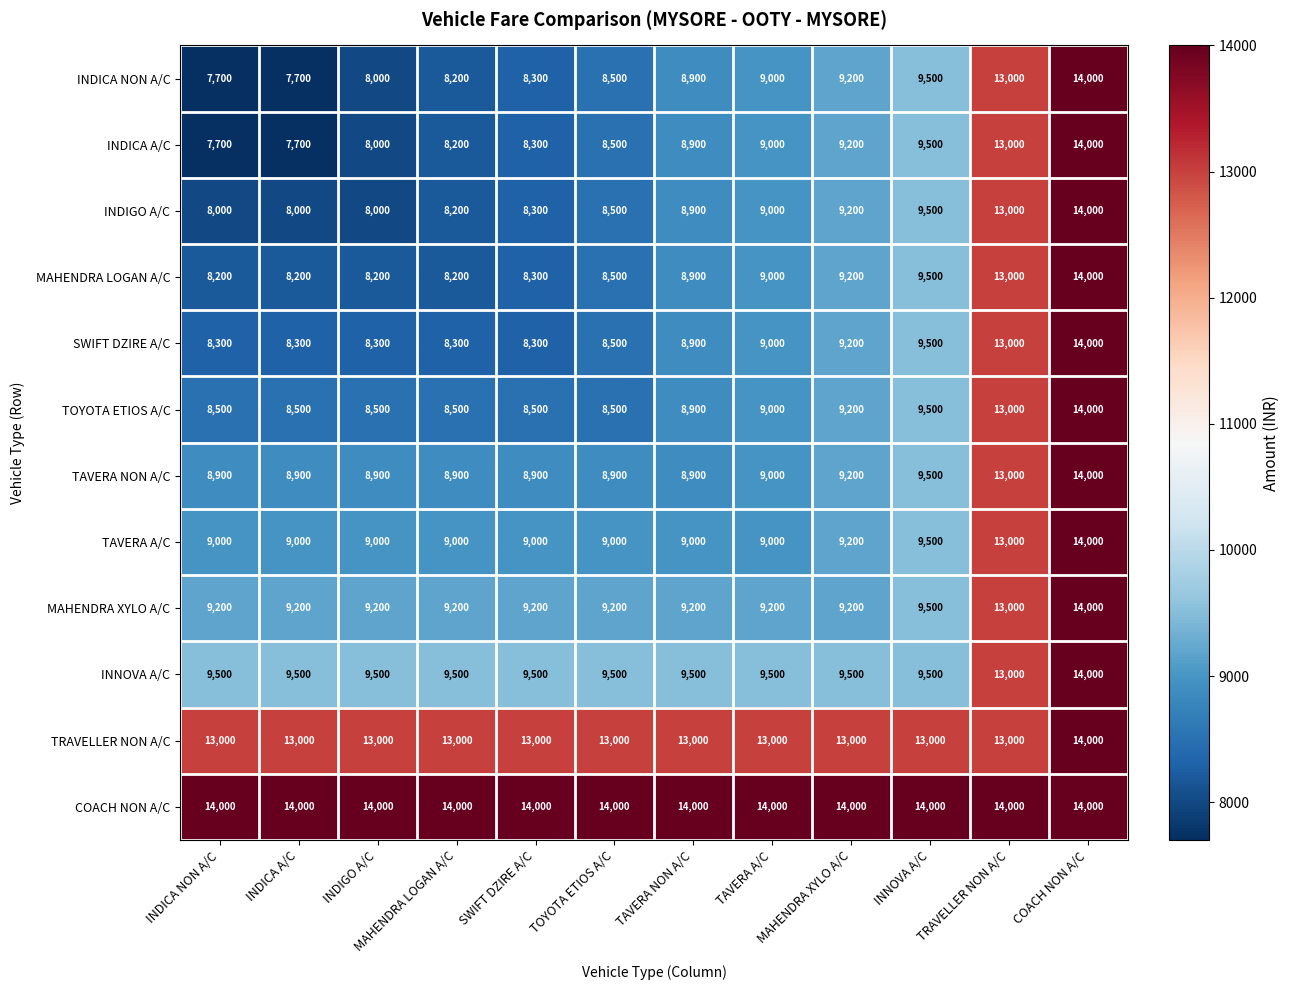

What is the sum of the INDIGO A/C values at TOYOTA ETIOS A/C and INNOVA A/C?

18000